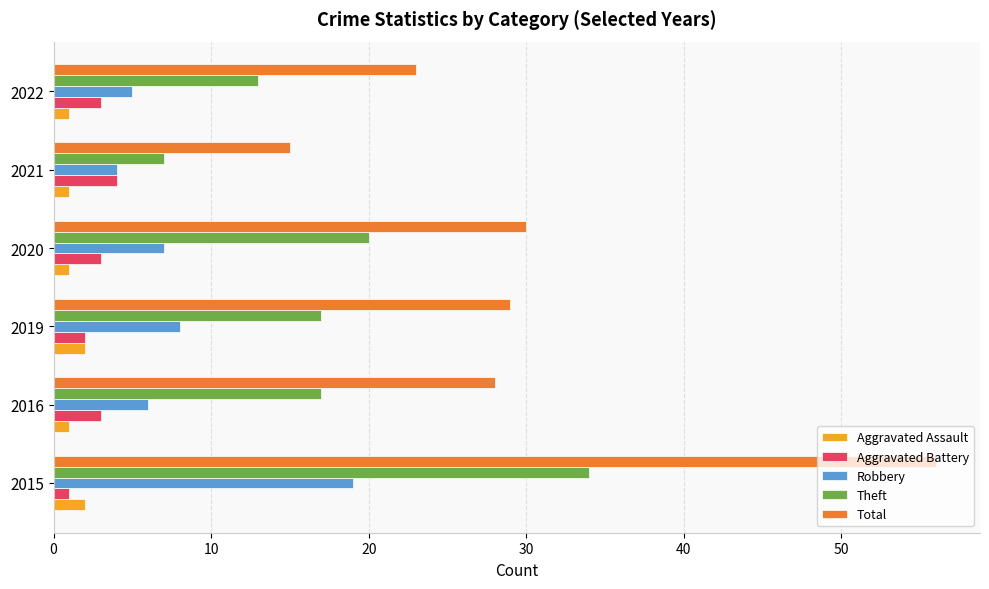

What is the spread (max minus min) of values at 2019?

27